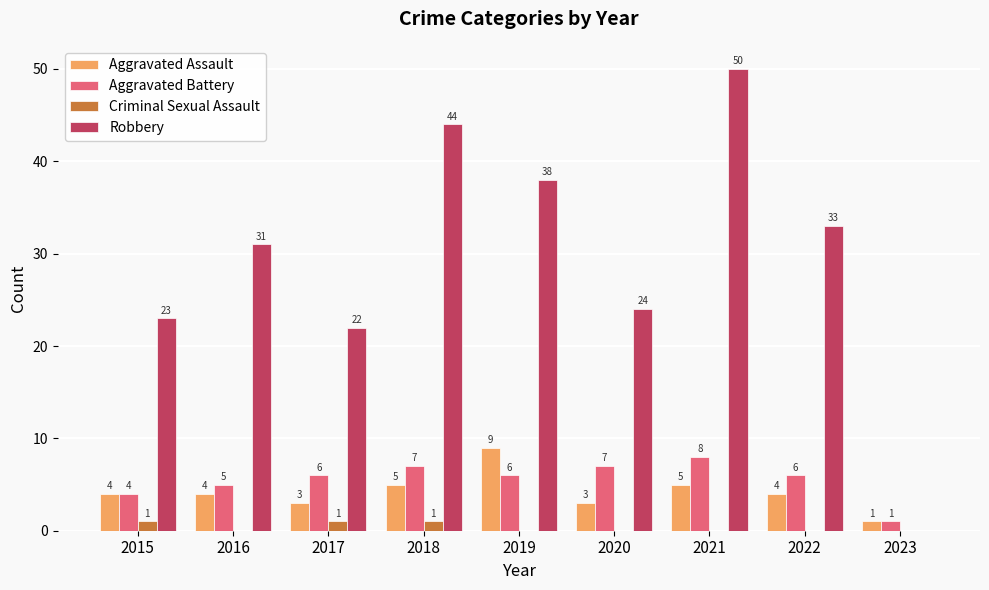

Between 2015 and 2017, which series saw the biggest shift?

Aggravated Battery